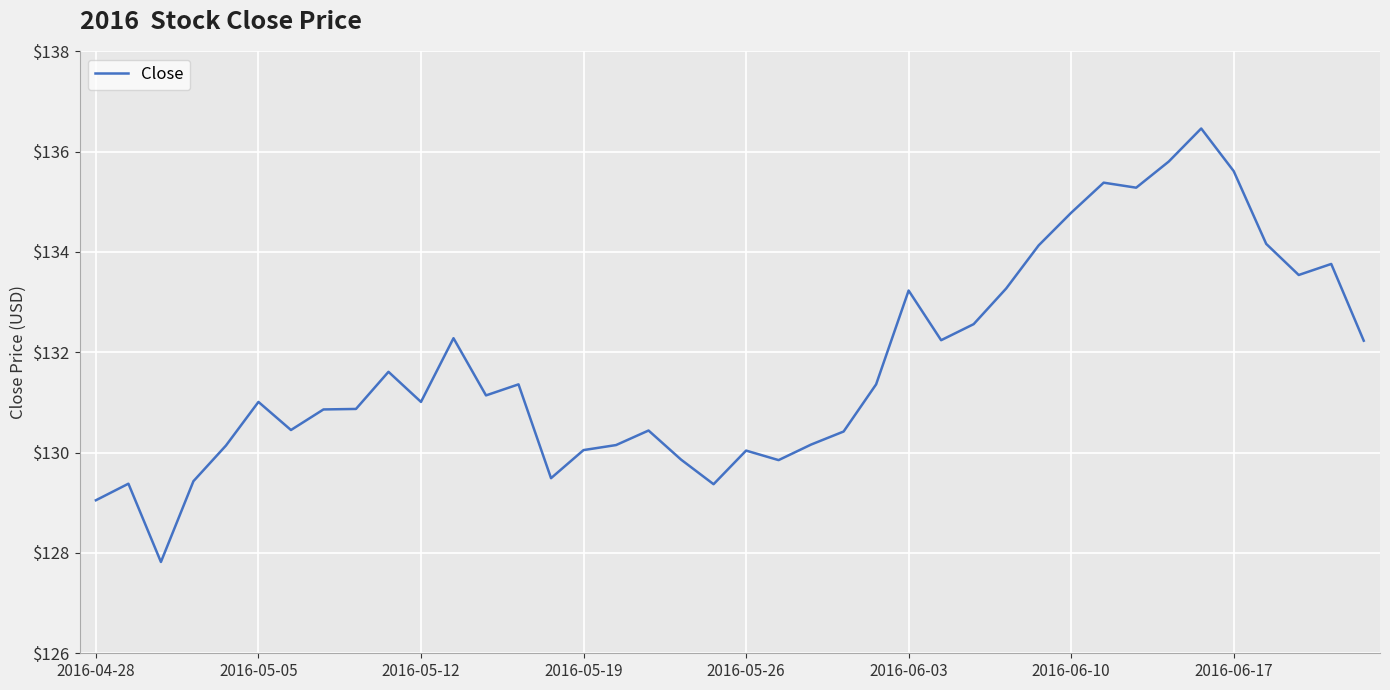

How many lines are shown in the chart?

1